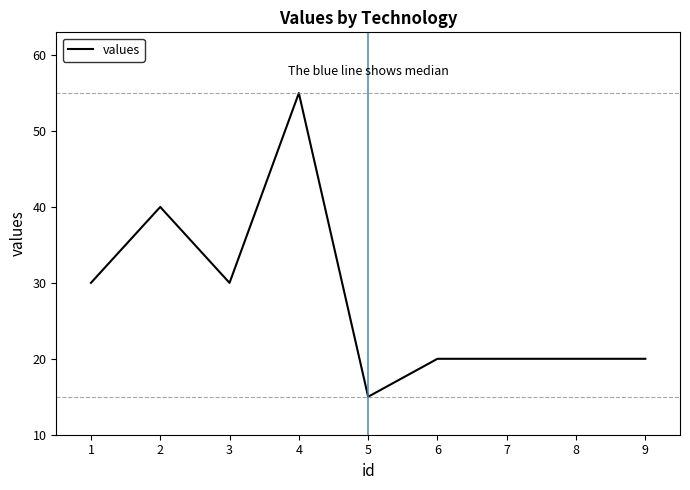

Reading right to left, list all the values displayed in this chart.

20	20	20	20	15	55	30	40	30